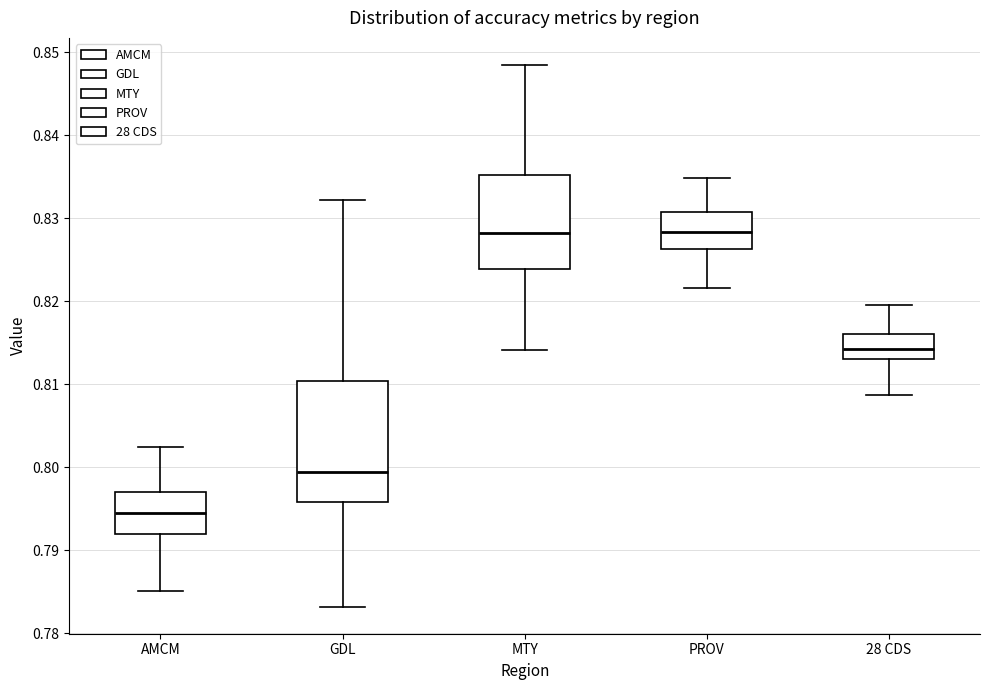

Comparing the boxes themselves (not the whiskers), which one is the tallest?

GDL